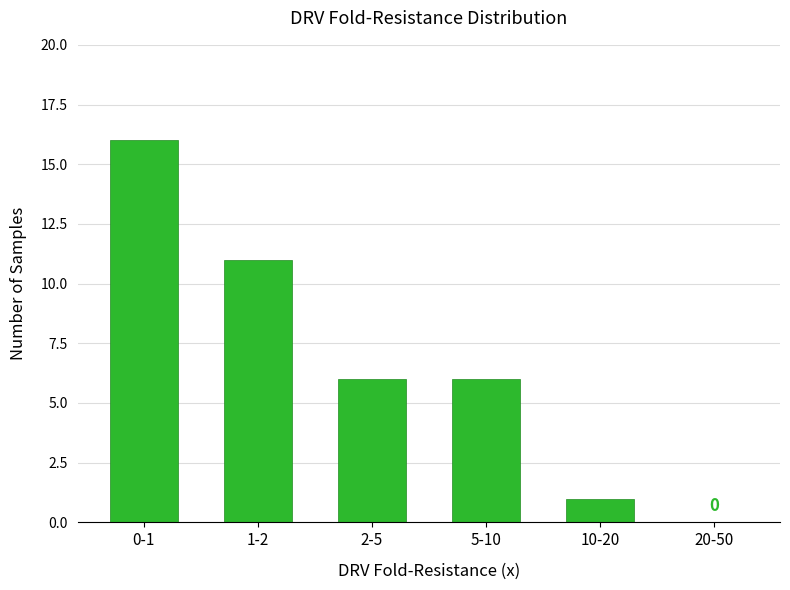

Reading left to right, transcribe all the data shown in this chart.

0-1=16	1-2=11	2-5=6	5-10=6	10-20=1	20-50=0